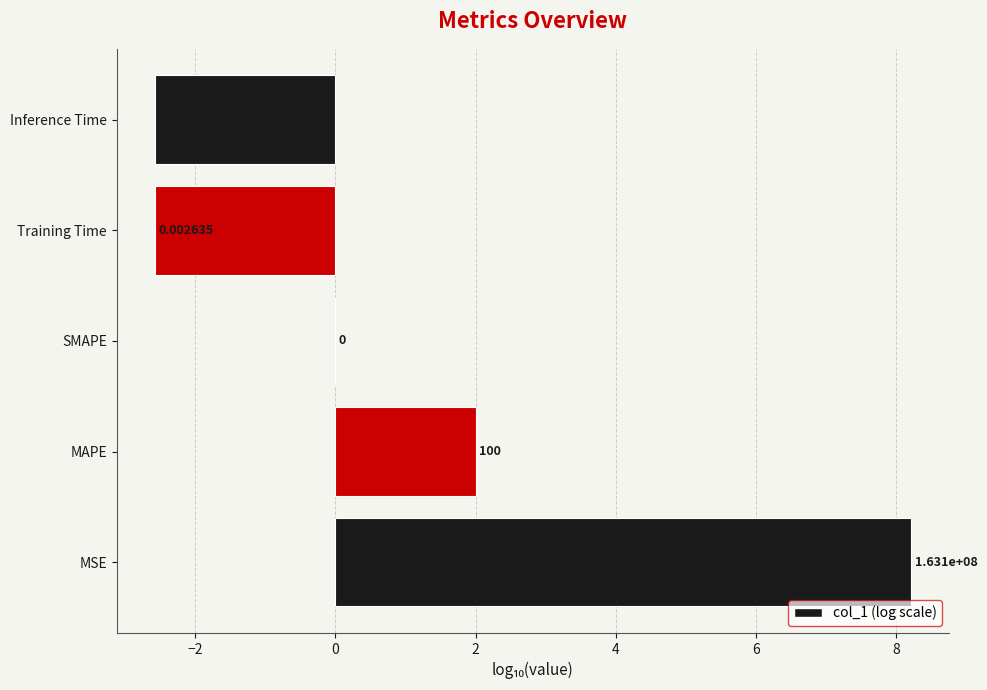

At which category does the chart reach its peak across all series?

MSE